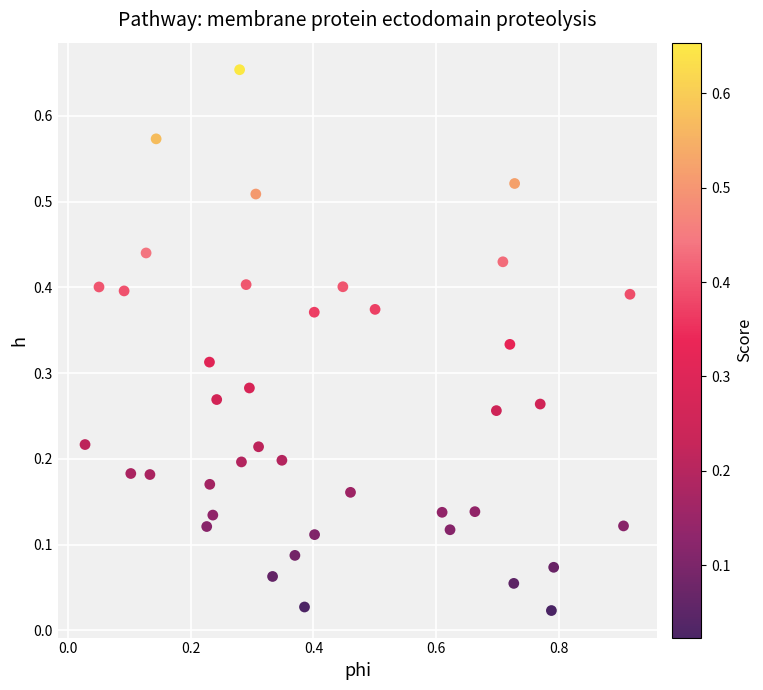

What is the range of X values (max minus min)?

0.9